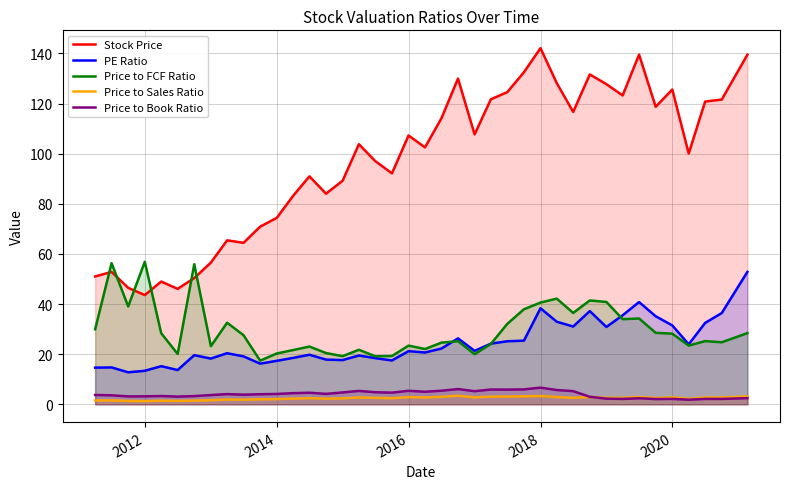

Count the number of categories in the chart.

40